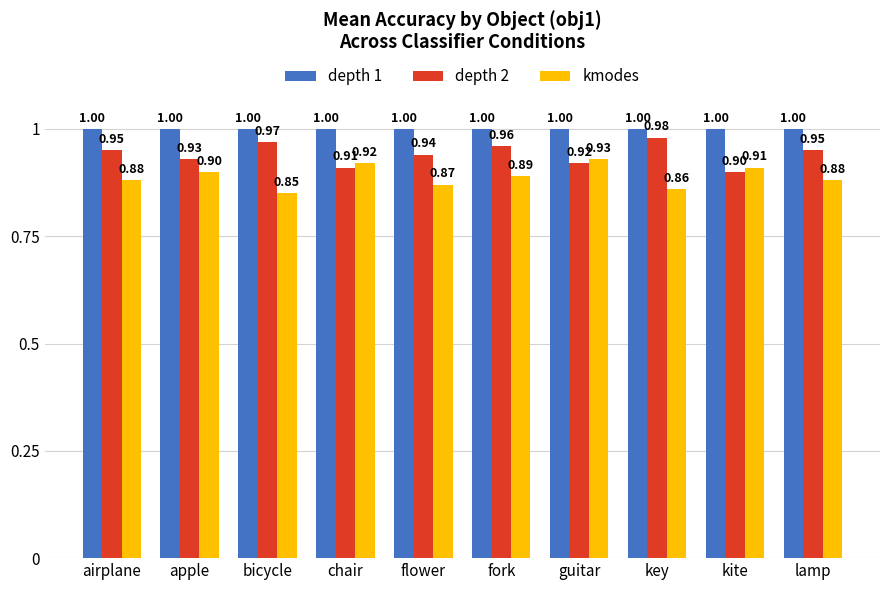

What is the sum of all kmodes values?

8.9